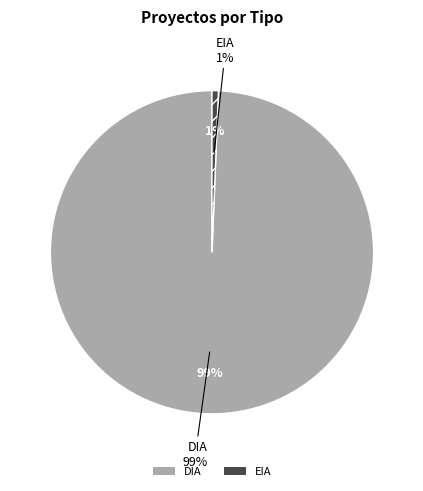

Rank the categories by value from highest to lowest.

DIA, EIA